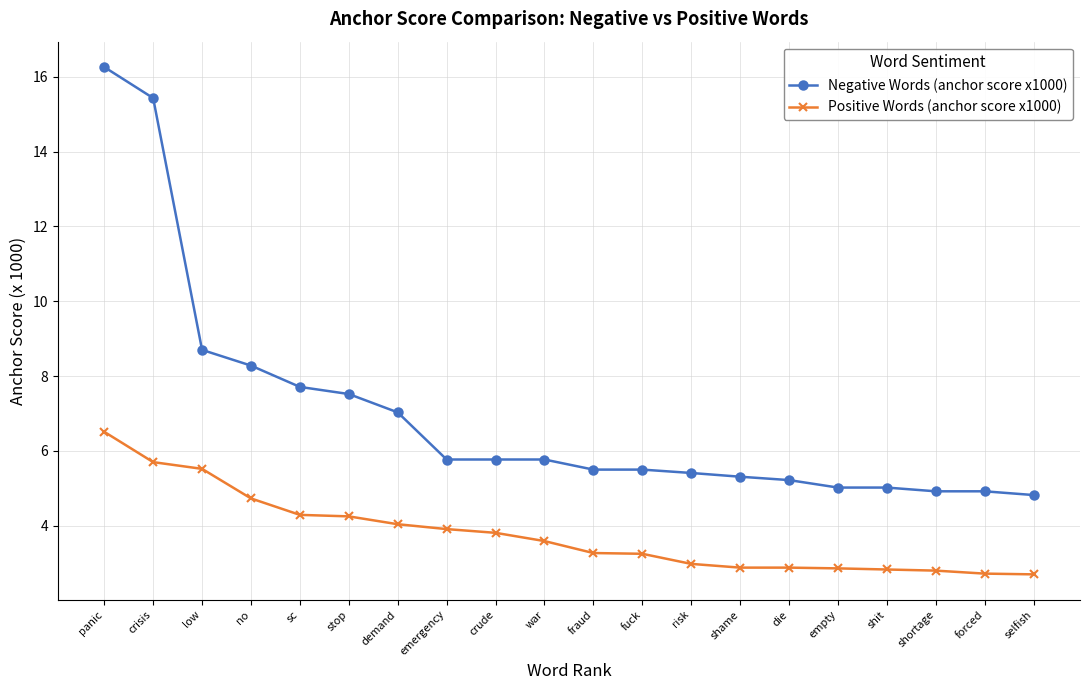

What is the spread (max minus min) of values at empty?

2.2